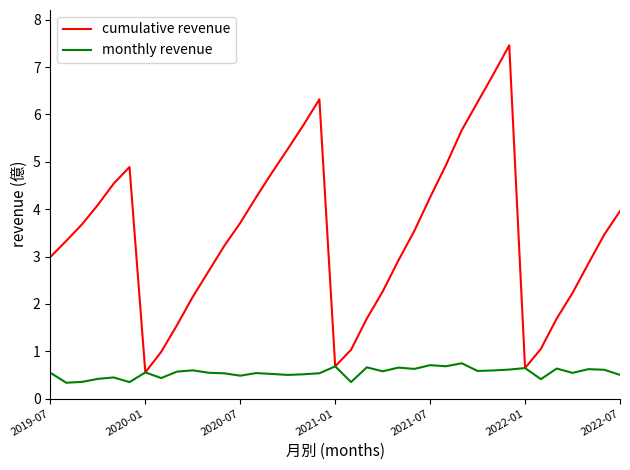

What is the average value of the cumulative revenue series?

3.5